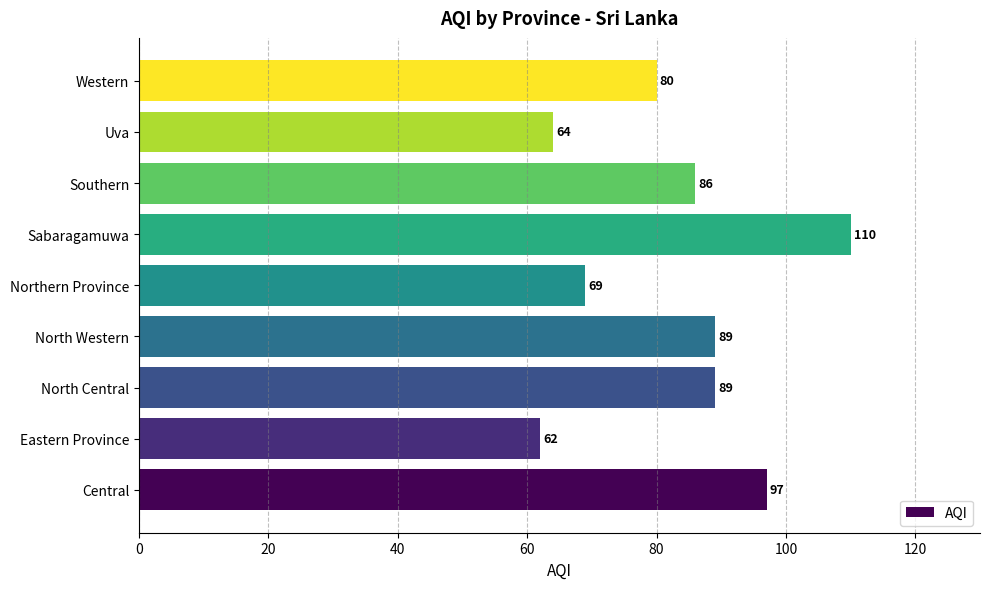

What is the minimum value shown in the chart?

62